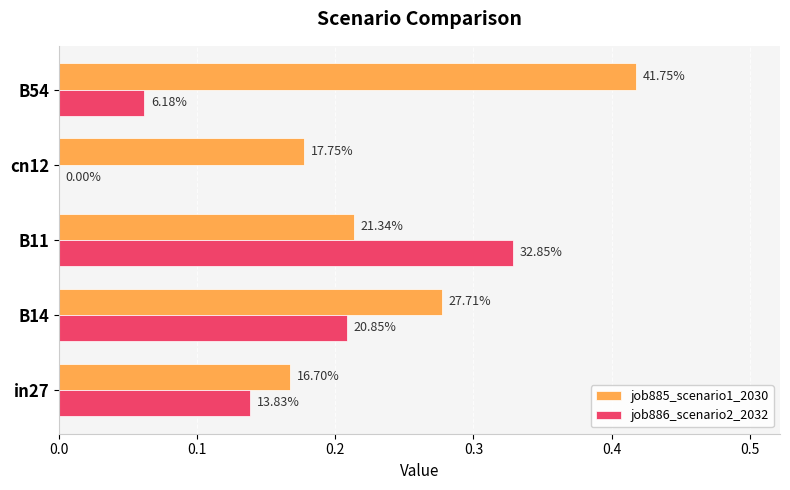

What are all the series names shown in the legend?

job885_scenario1_2030, job886_scenario2_2032